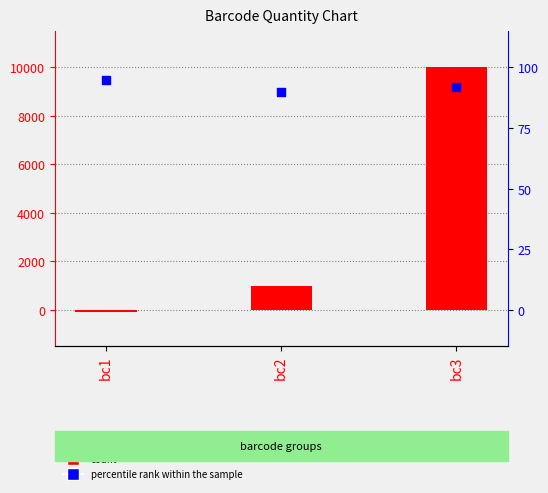

At which category is the sum across all series the highest?

bc3